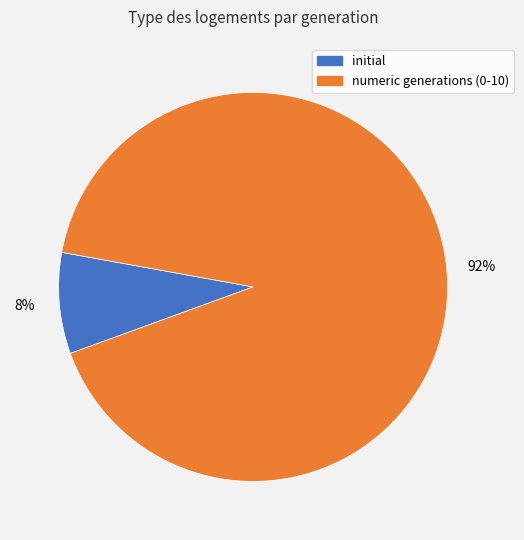

Between numeric generations (0-10) and initial, which is larger?

numeric generations (0-10)